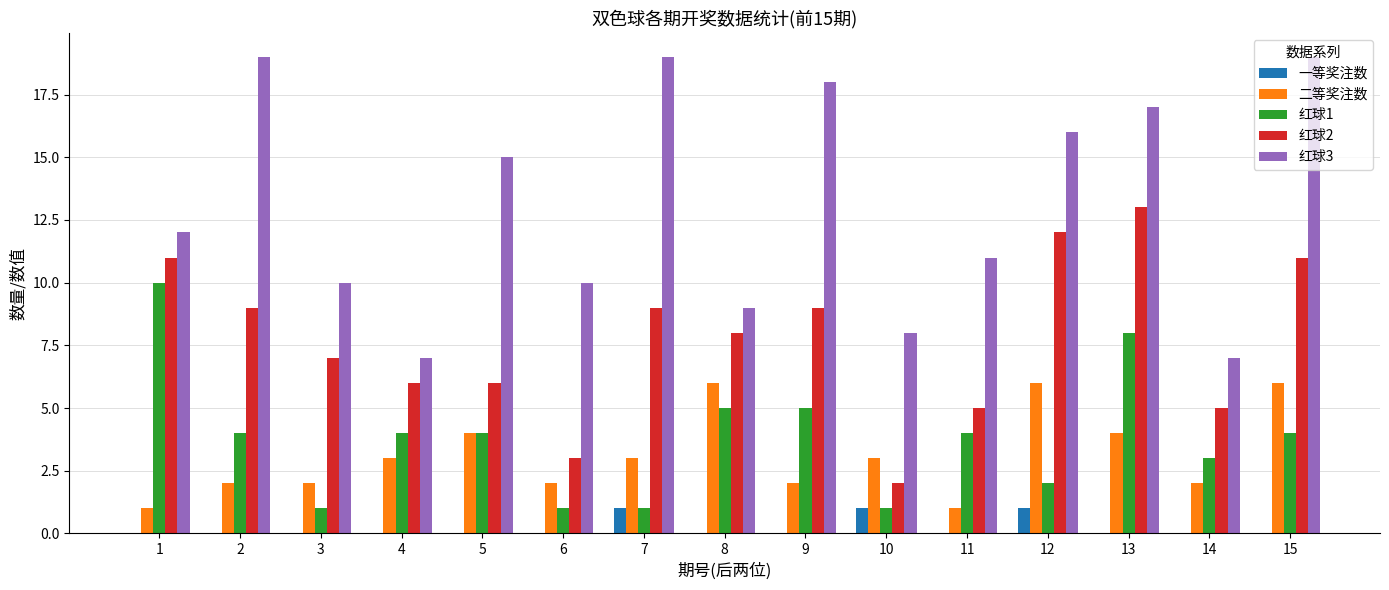

What is the difference between the 二等奖注数 values at 13 and 7?

1